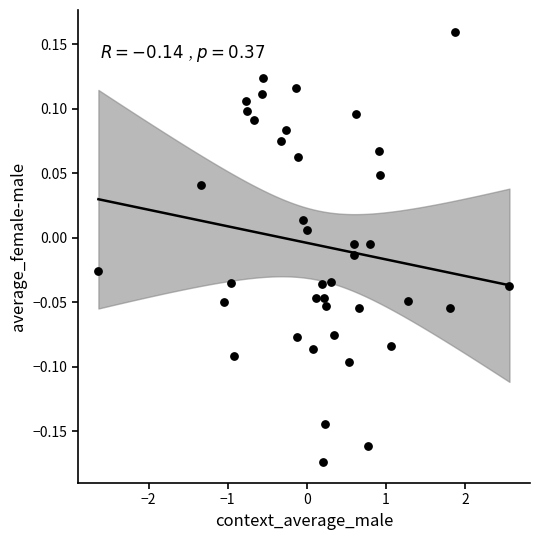

What is the range of Y values (max minus min)?

0.3